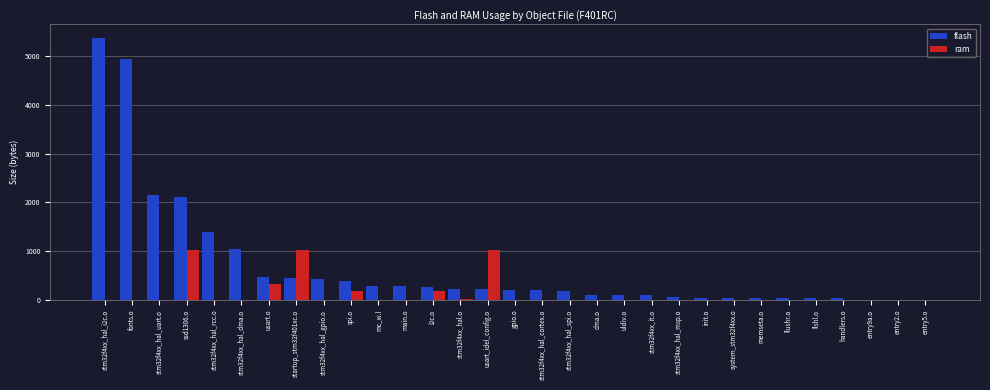

What is the spread (max minus min) of values at usart.o?

144